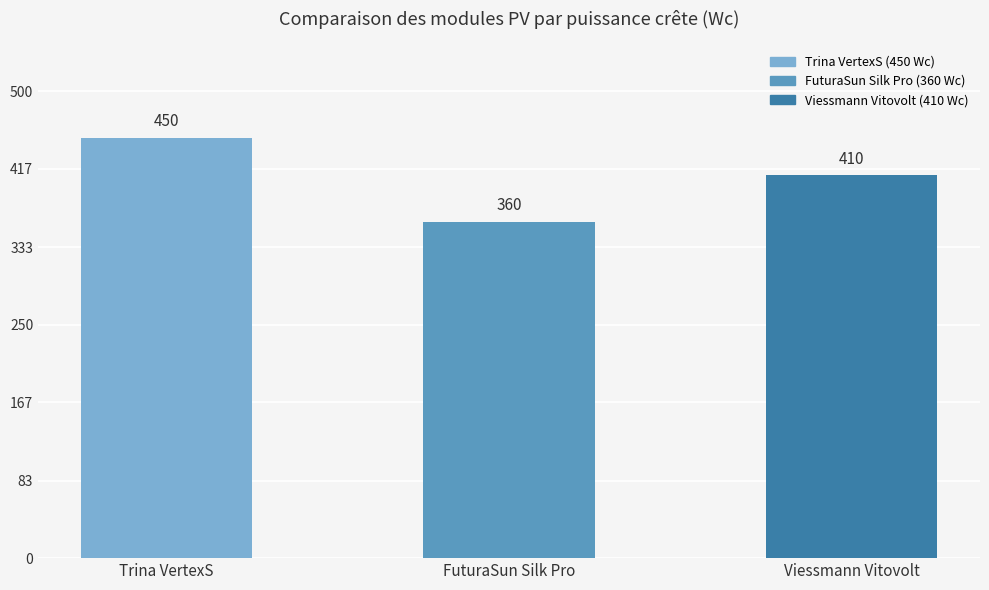

How many bars are there in total?

3